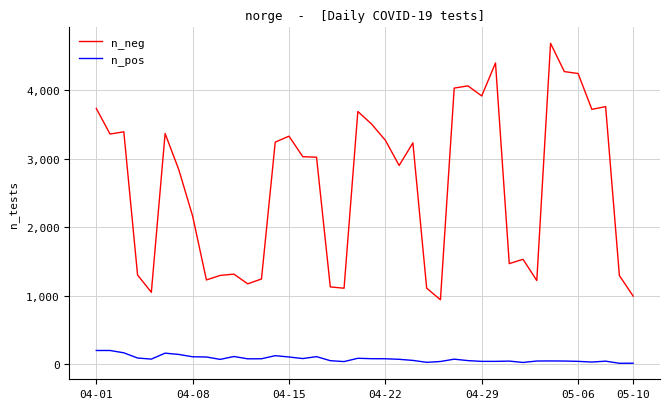

What is the average value of the n_neg series?

2615